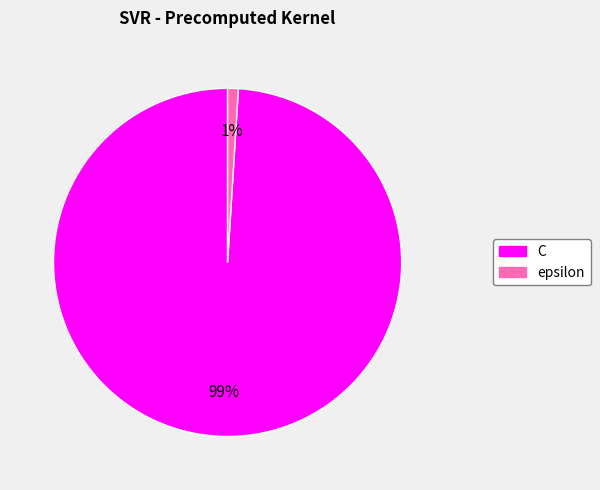

The C slice represents 89% of the pie. True or false?

False